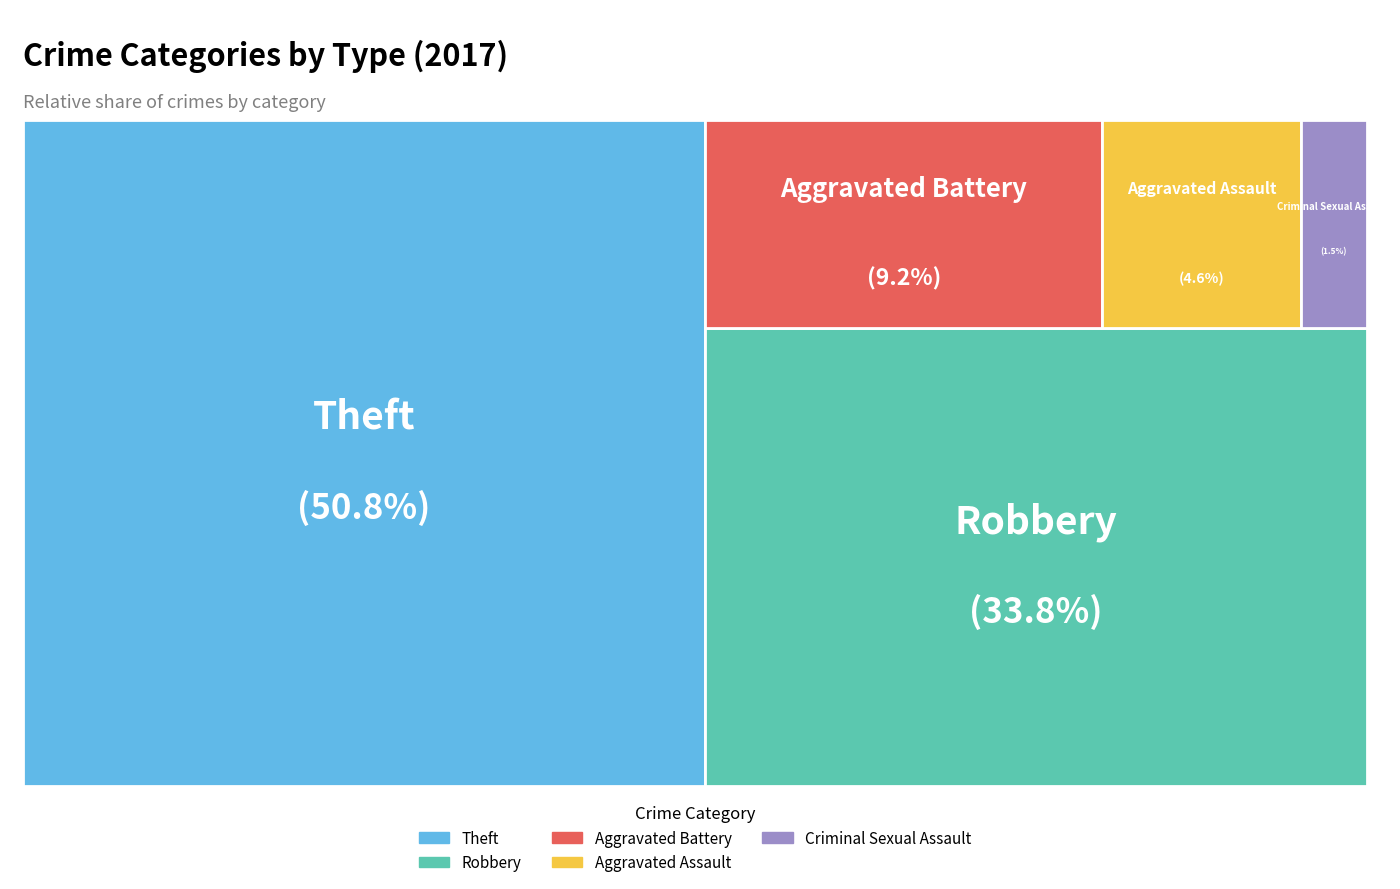

What percentage is the Aggravated Assault slice, to the nearest percent?

5%